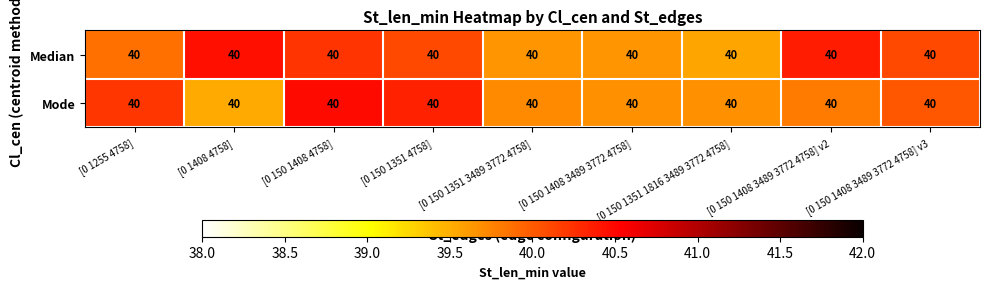

What is the total value across all series at [0 150 1351 3489 3772 4758]?

79.4